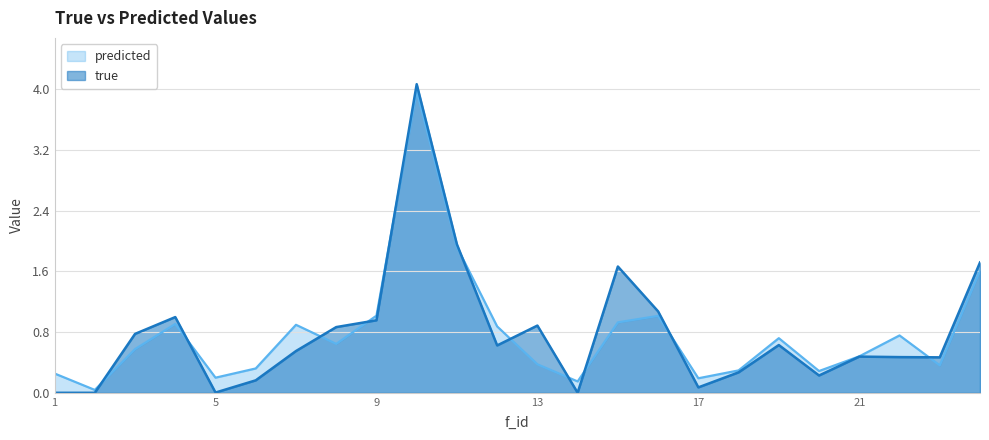

How many interior local peaks does the true series have?

6